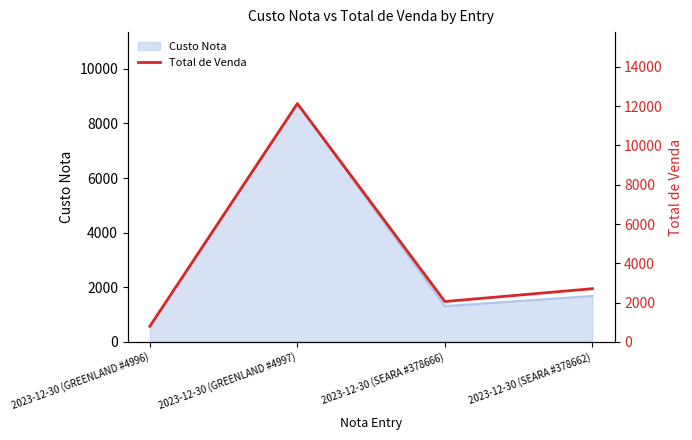

What position from the right is 2023-12-30 (GREENLAND #4996)?

4